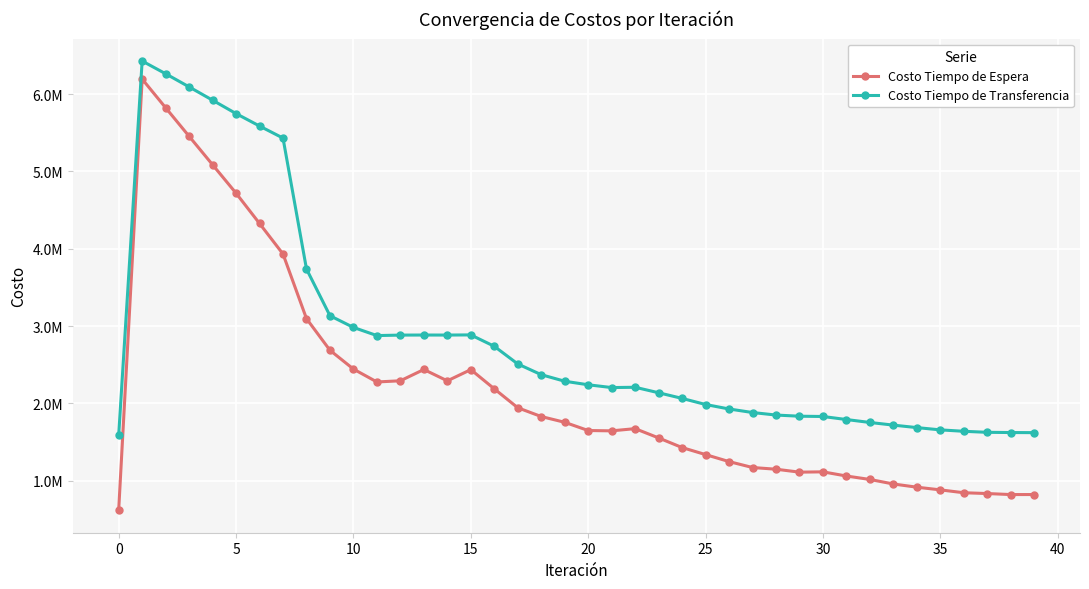

What are all the series names shown in the legend?

Costo Tiempo de Espera, Costo Tiempo de Transferencia